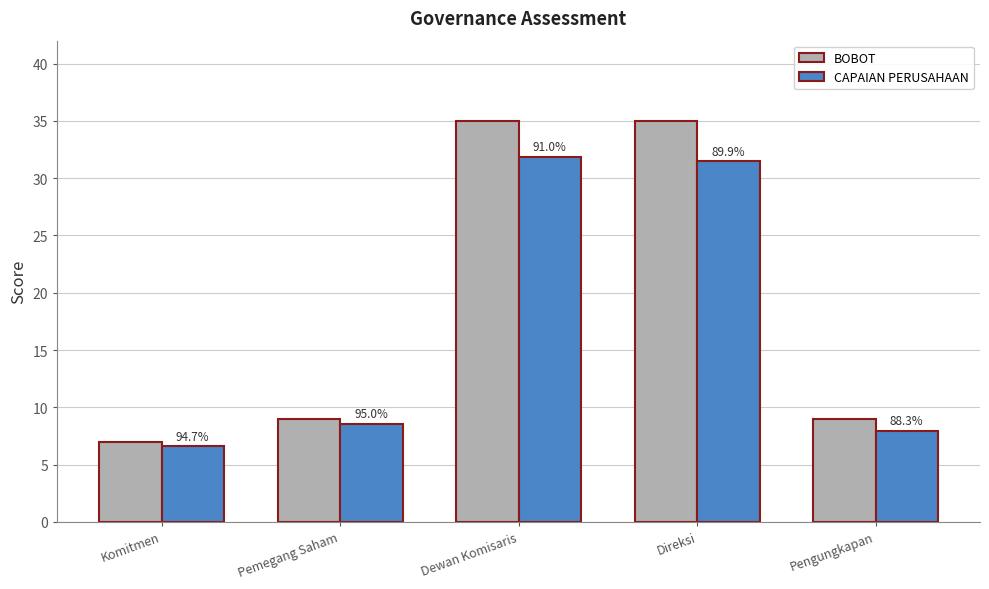

Is it true that BOBOT equals 9.0 at Pengungkapan?

True